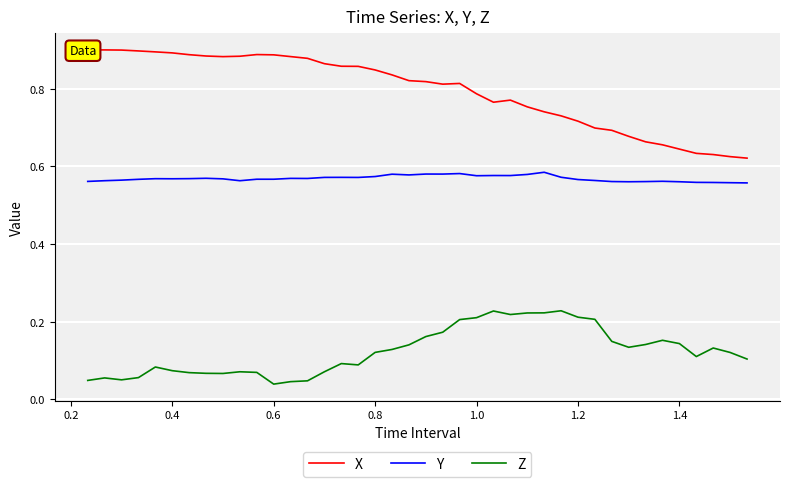

Rank the series by their maximum value, from lowest to highest.

Z, Y, X